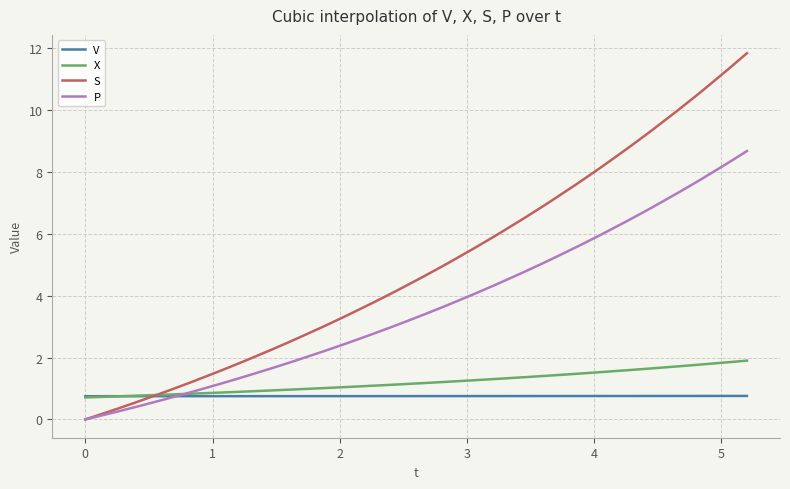

Which series has the largest total across all categories?

S